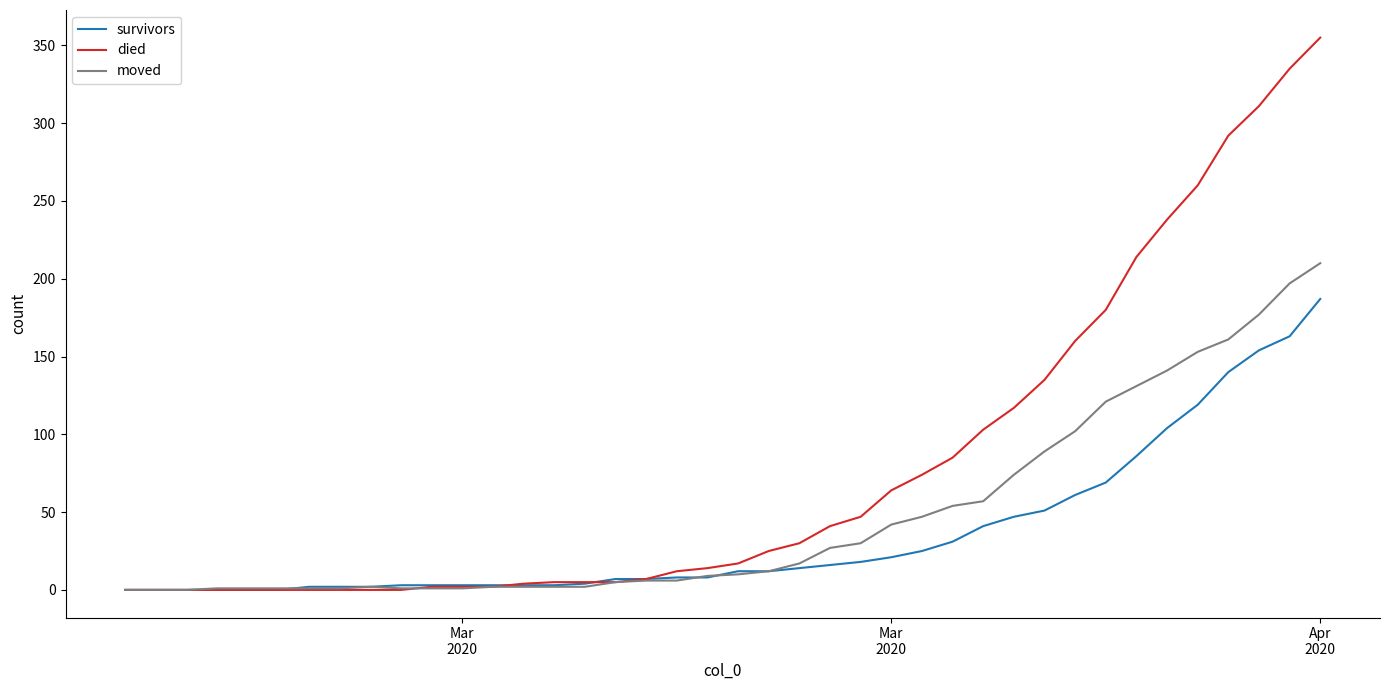

Does the chart display data point markers on the line(s)?

No